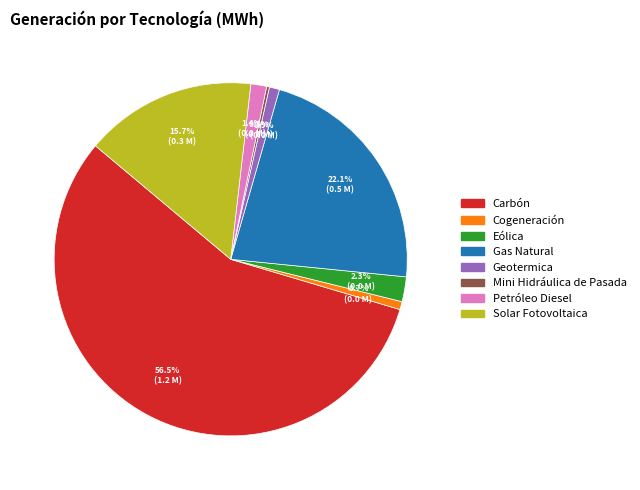

Is Carbón the majority of the pie?

Yes